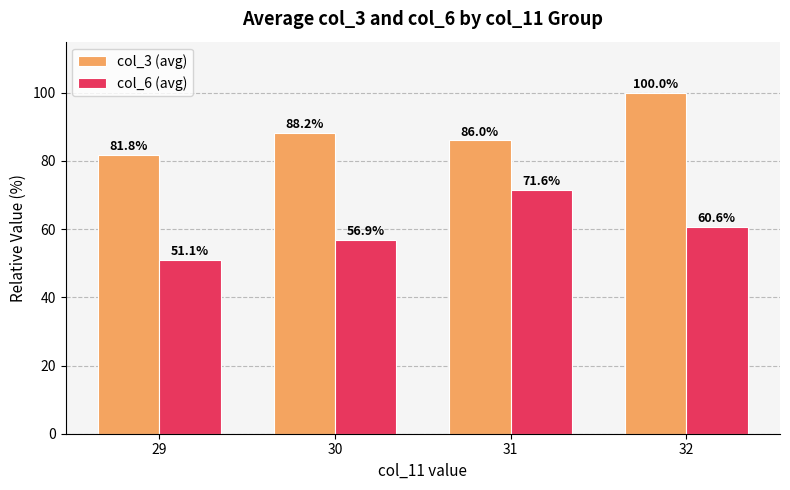

What is the highest value of the col_6 (avg) series?

71.6